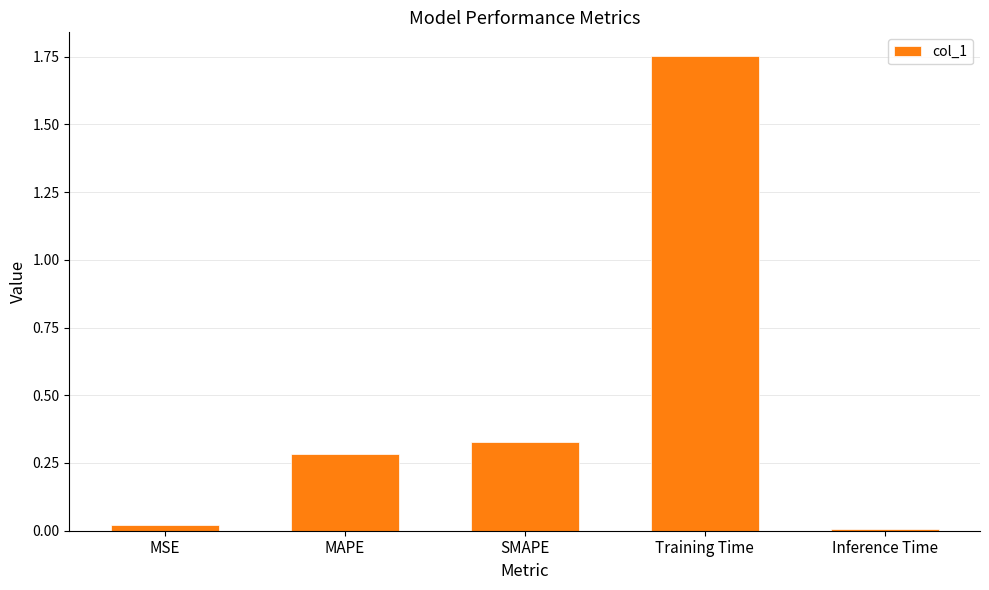

How many bars are there in total?

5